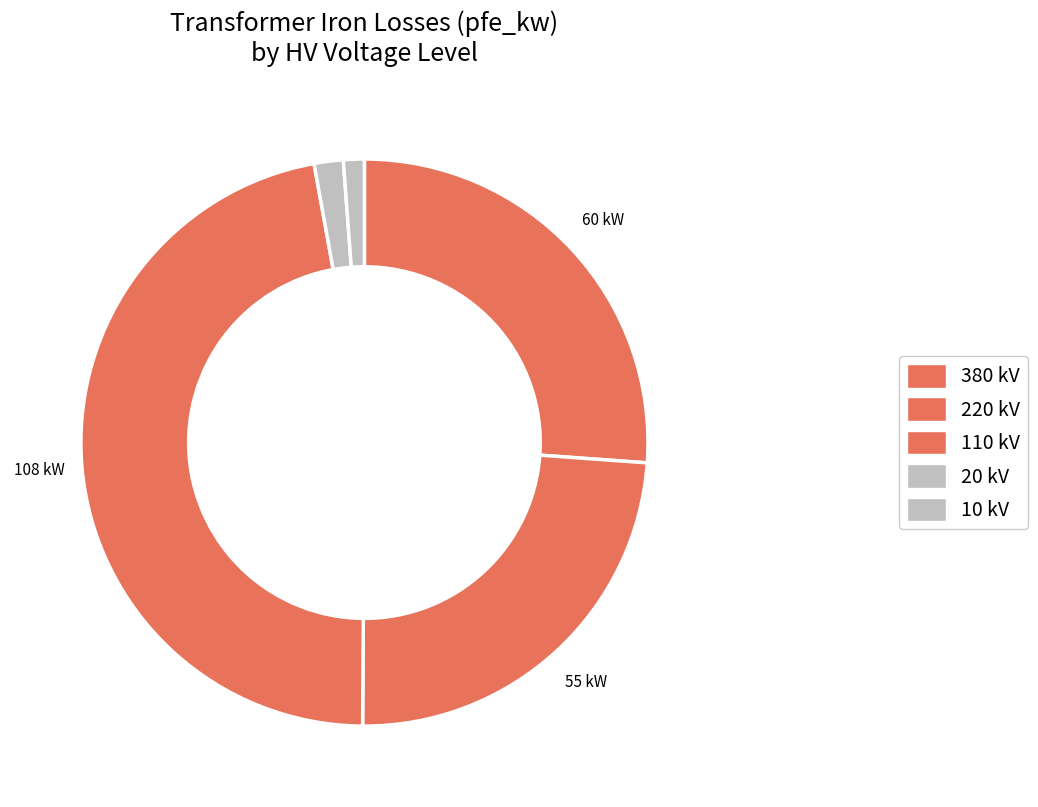

How many slices are in this pie chart?

5